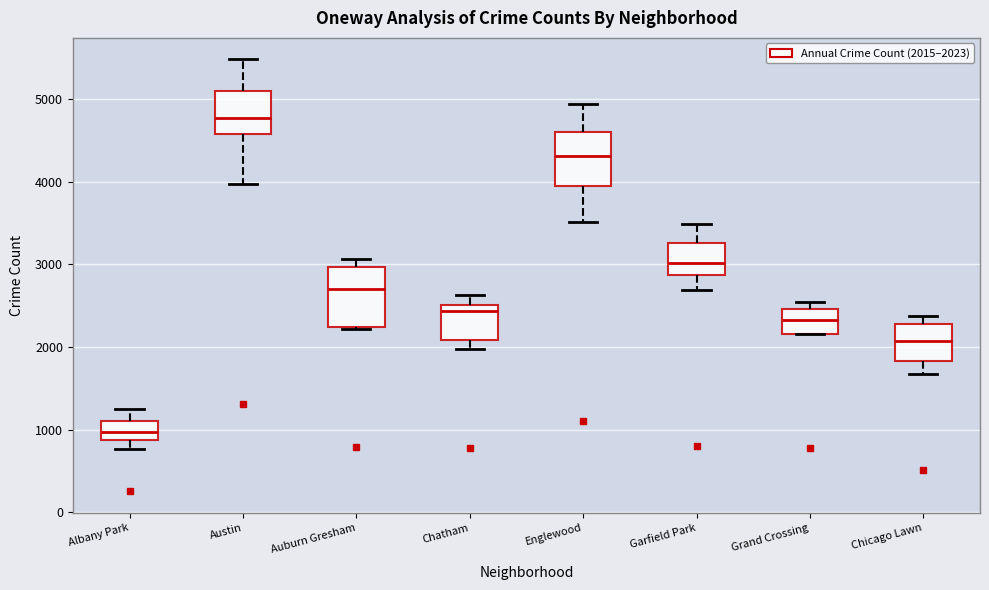

Where is the upper edge of the box for Englewood on the y-axis? The values are not printed on the chart, so give them approximately, as read against the axis.

4600